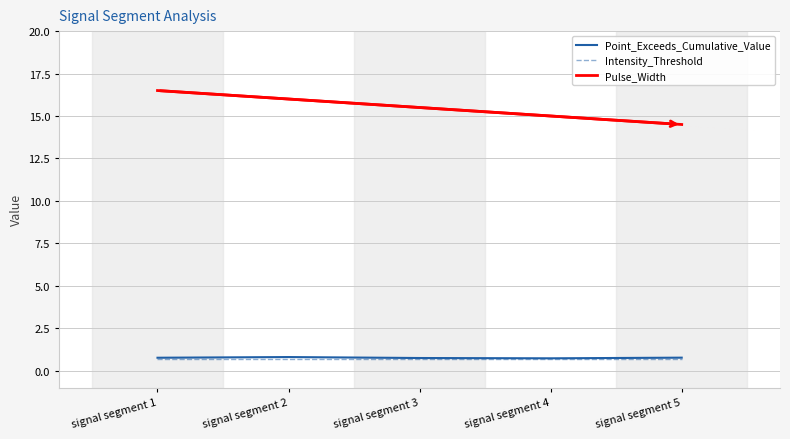

Is it true that Point_Exceeds_Cumulative_Value equals 0.8 at signal segment 2?

True